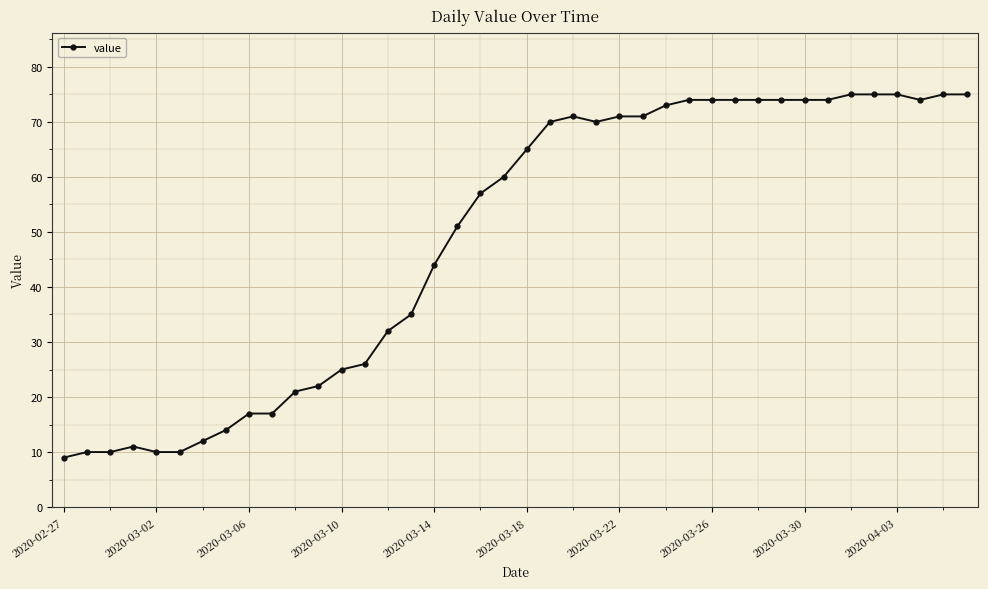

True or false: the data has more than 1 interior local peaks.

True